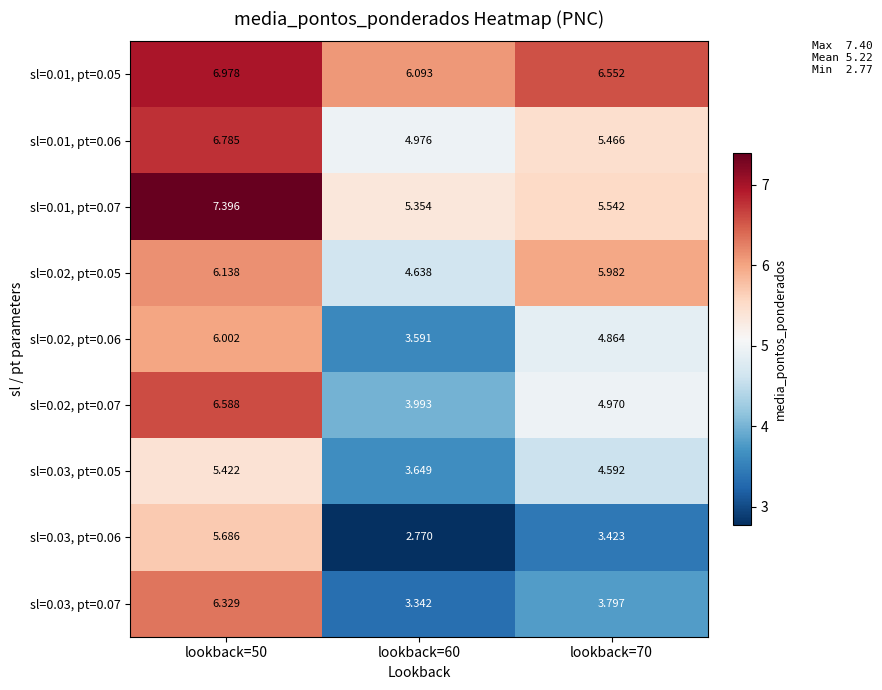

At lookback=50, list the series in order from smallest to largest.

sl=0.03, pt=0.05, sl=0.03, pt=0.06, sl=0.02, pt=0.06, sl=0.02, pt=0.05, sl=0.03, pt=0.07, sl=0.02, pt=0.07, sl=0.01, pt=0.06, sl=0.01, pt=0.05, sl=0.01, pt=0.07